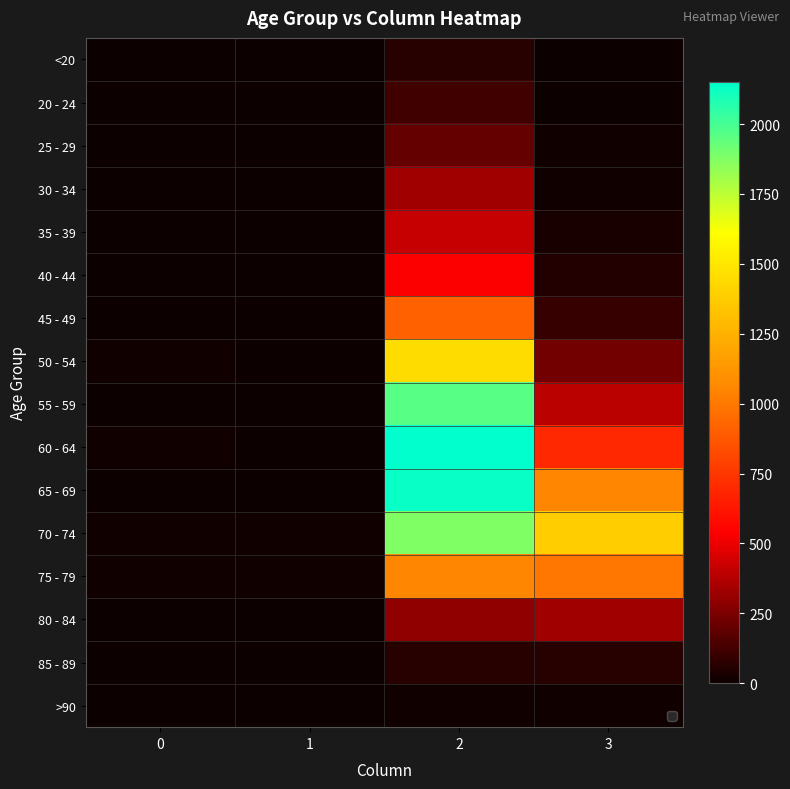

Rank the categories by 30 - 34 value from highest to lowest.

2, 3, 1, 0